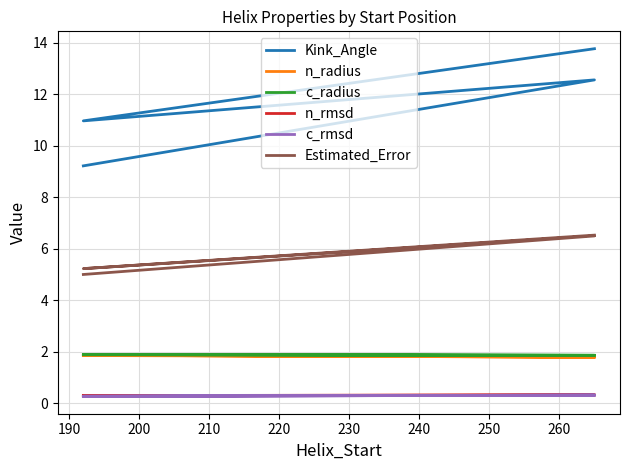

True or false: n_rmsd has more than 1 points higher than both neighbors.

False